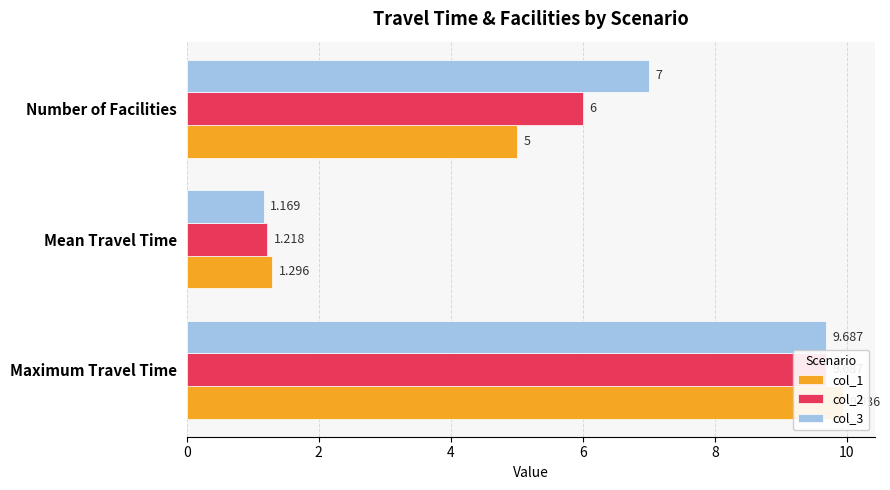

Which series has the largest total across all categories?

col_3